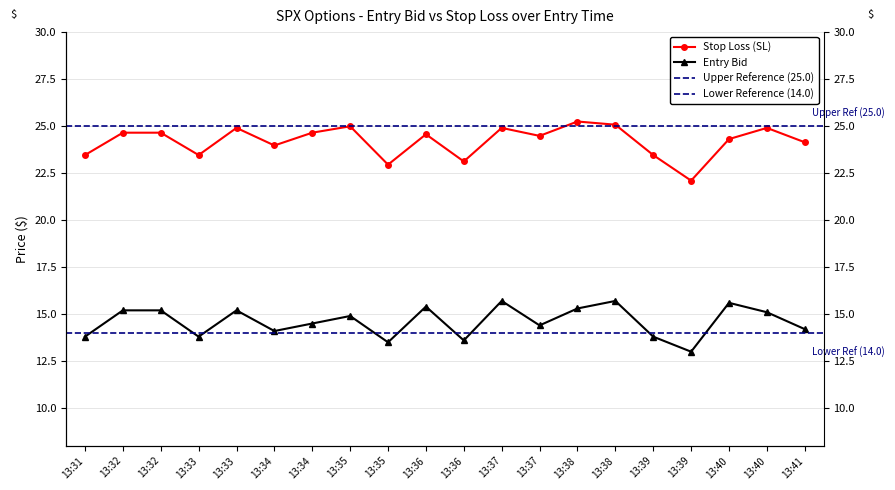

Reading left to right, list all the values displayed in this chart.

entry_bid: 13:31=13.8	13:32=15.2	13:32=15.2	13:33=13.8	13:33=15.2	13:34=14.1	13:34=14.5	13:35=14.9	13:35=13.5	13:36=15.4	13:36=13.6	13:37=15.7	13:37=14.4	13:38=15.3	13:38=15.7	13:39=13.8	13:39=13.0	13:40=15.6	13:40=15.1	13:41=14.2
sl: 13:31=23.5	13:32=24.6	13:32=24.6	13:33=23.5	13:33=24.9	13:34=24.0	13:34=24.6	13:35=25.0	13:35=22.9	13:36=24.6	13:36=23.1	13:37=24.9	13:37=24.5	13:38=25.2	13:38=25.1	13:39=23.5	13:39=22.1	13:40=24.3	13:40=24.9	13:41=24.1